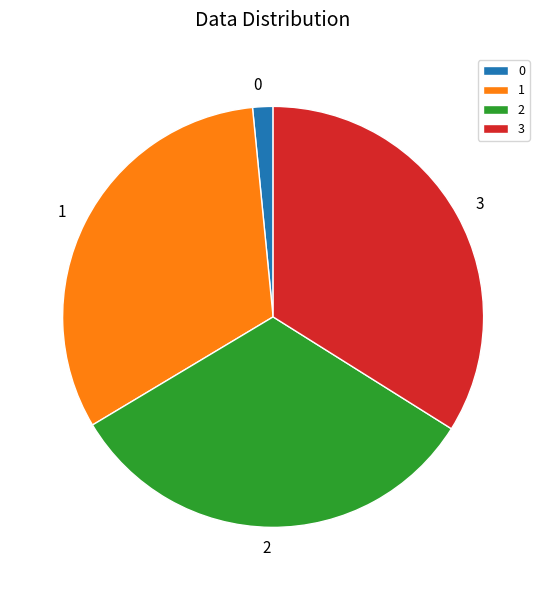

Is there a majority slice in this chart?

No